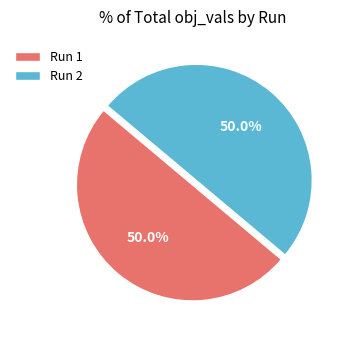

What percentage do Run 2 and Run 1 together represent?

100.0%